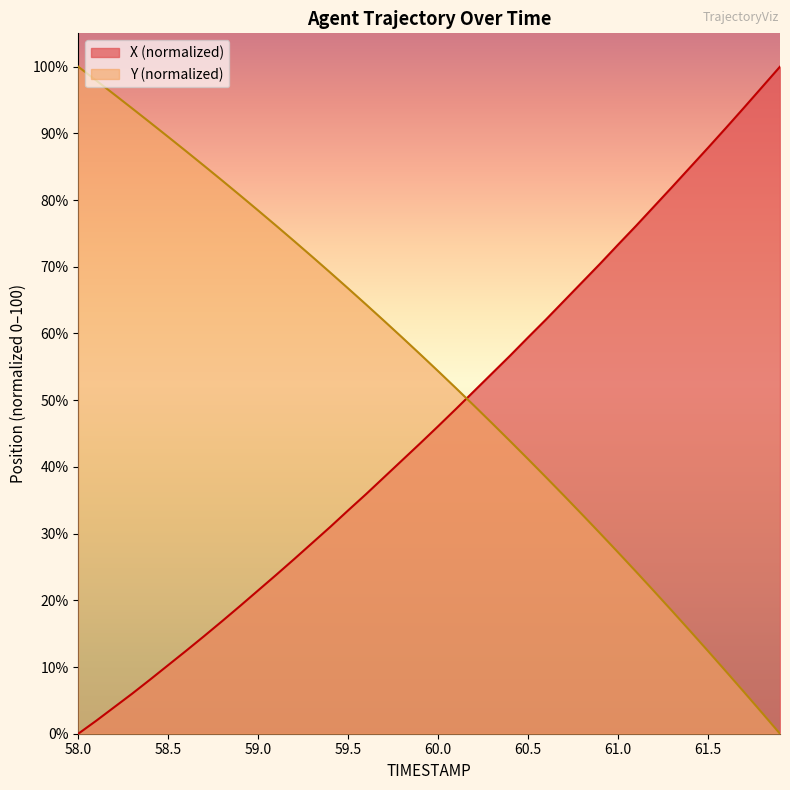

How many lines are shown in the chart?

2